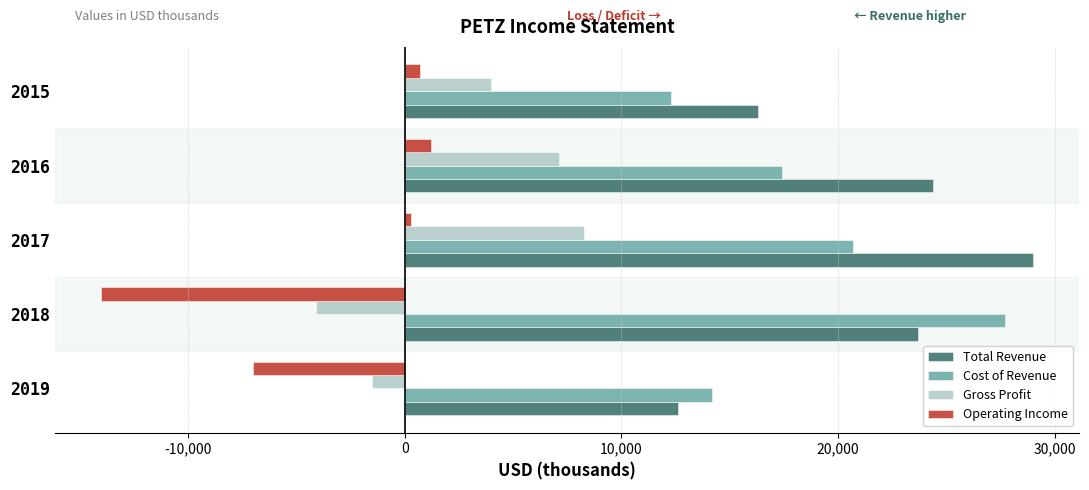

What value does the Operating Income series have at 2018?

-14000